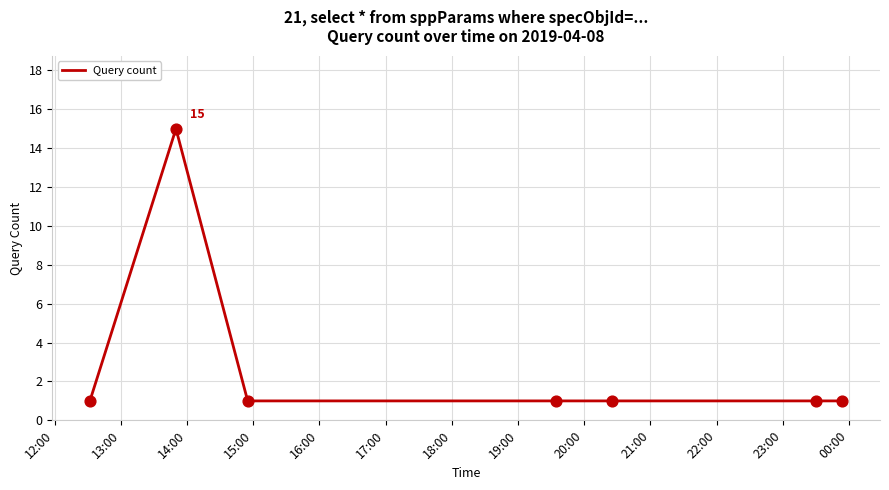

True or false: the data has more than 0 interior local peaks.

True